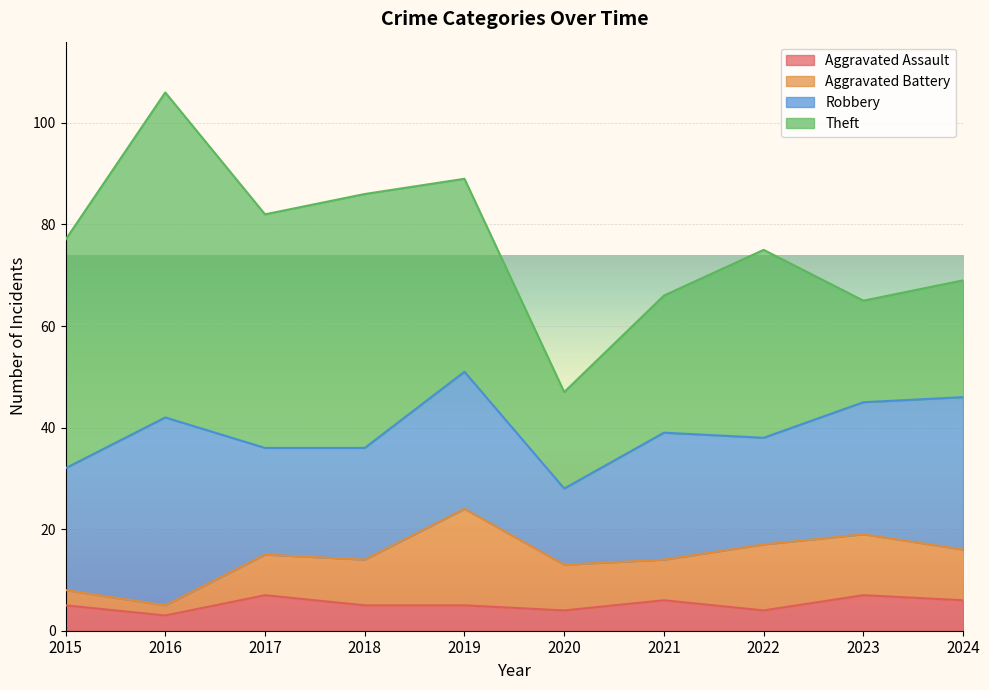

True or false: Aggravated Assault and Aggravated Battery intersect in this chart.

True